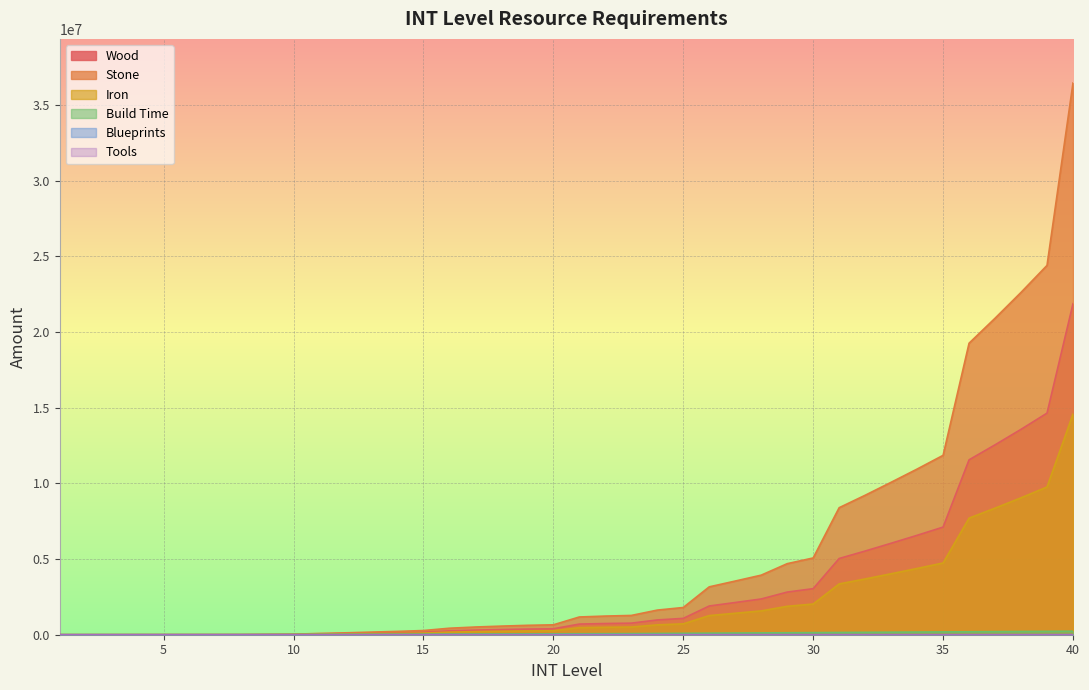

What is the maximum value for INT_stone?

36454400